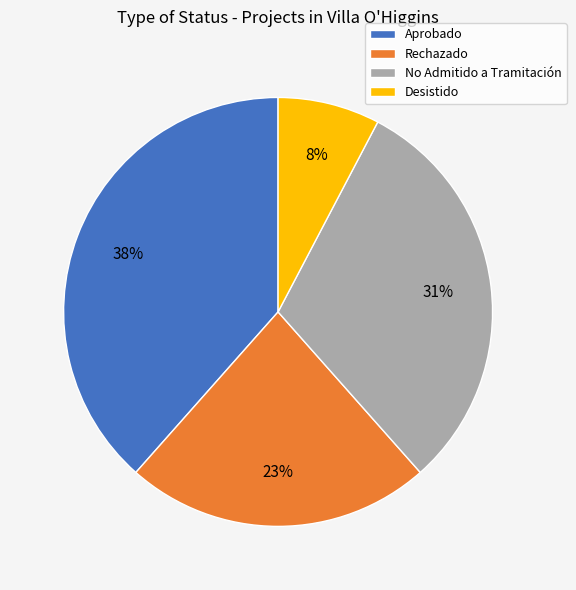

Rank the categories by value from lowest to highest.

Desistido, Rechazado, No Admitido a Tramitación, Aprobado